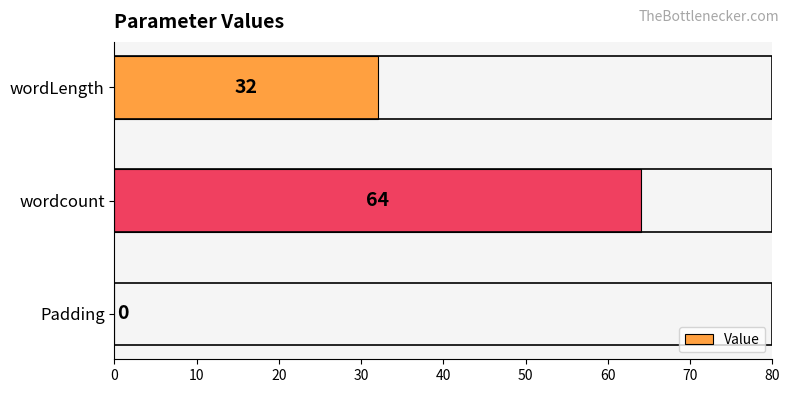

Reading bottom to top, what are all the values shown in this chart?

Padding=0	wordcount=64	wordLength=32